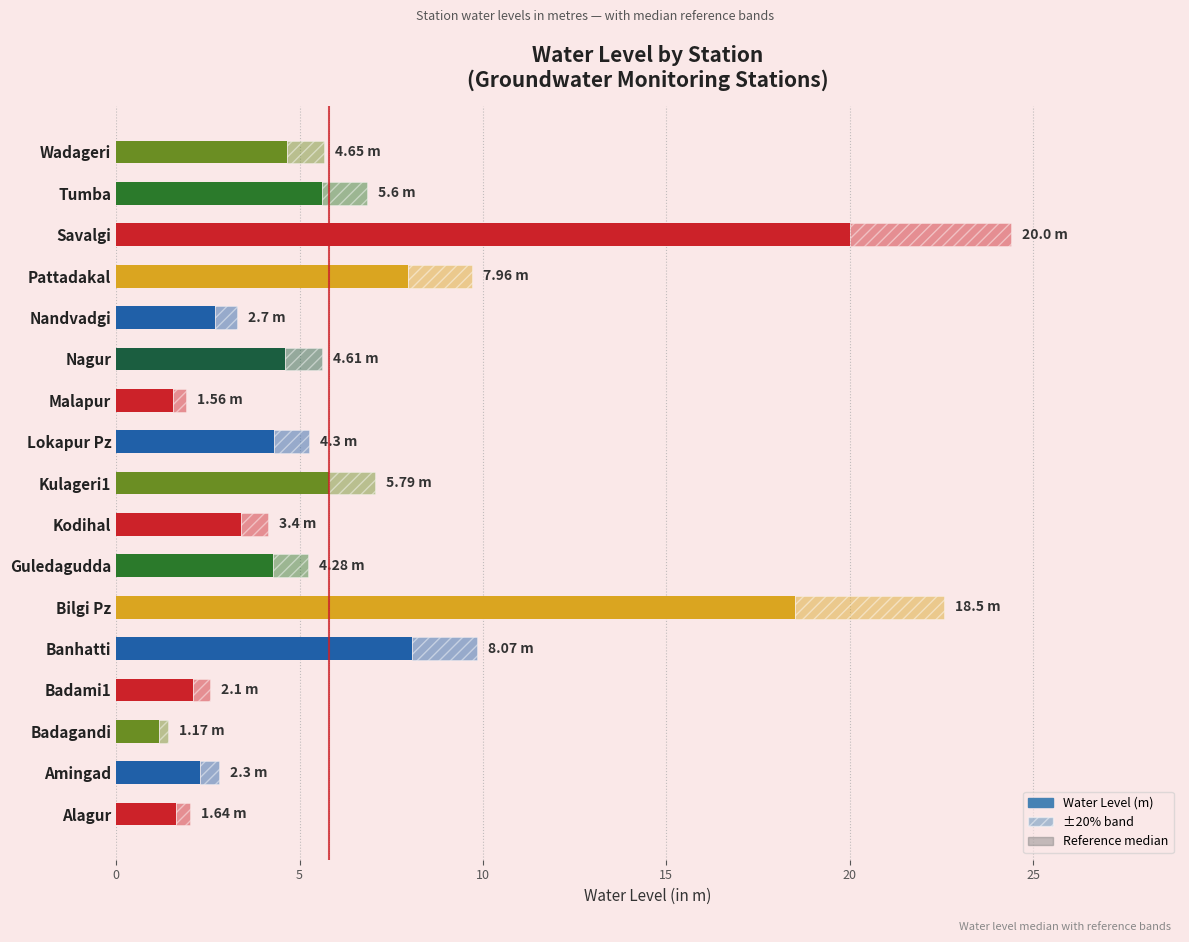

What is the ratio of the value at Amingad to the value at Banhatti?

0.3